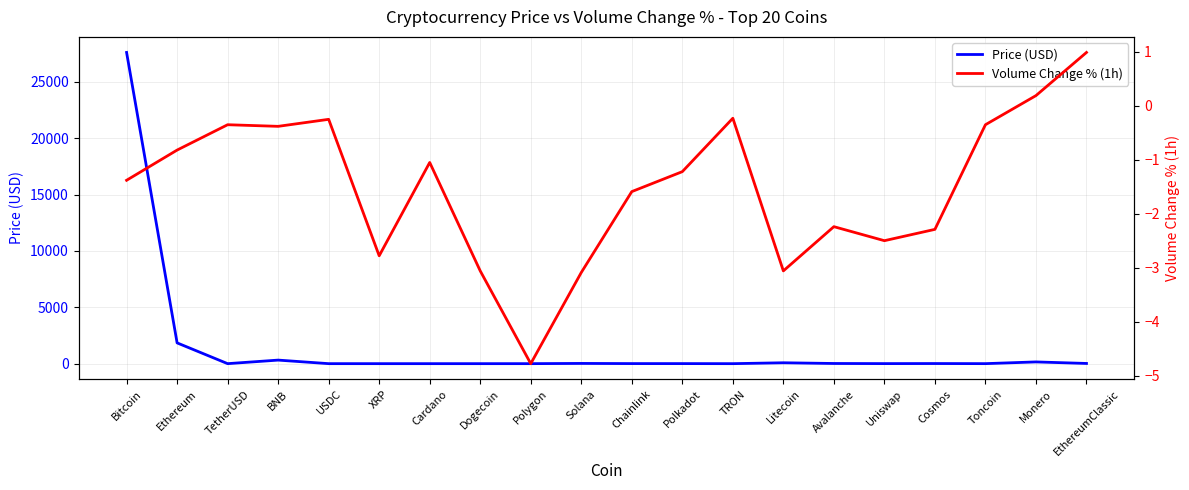

What is the difference between the maximum and minimum values in the Price (USD) series?

27620.3